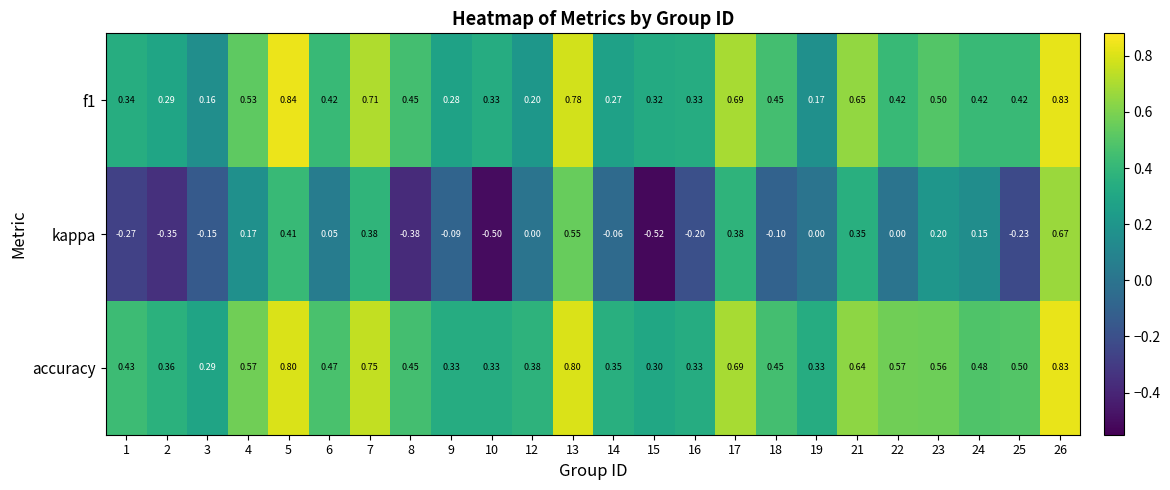

Which series changed the most between 4 and 16?

kappa